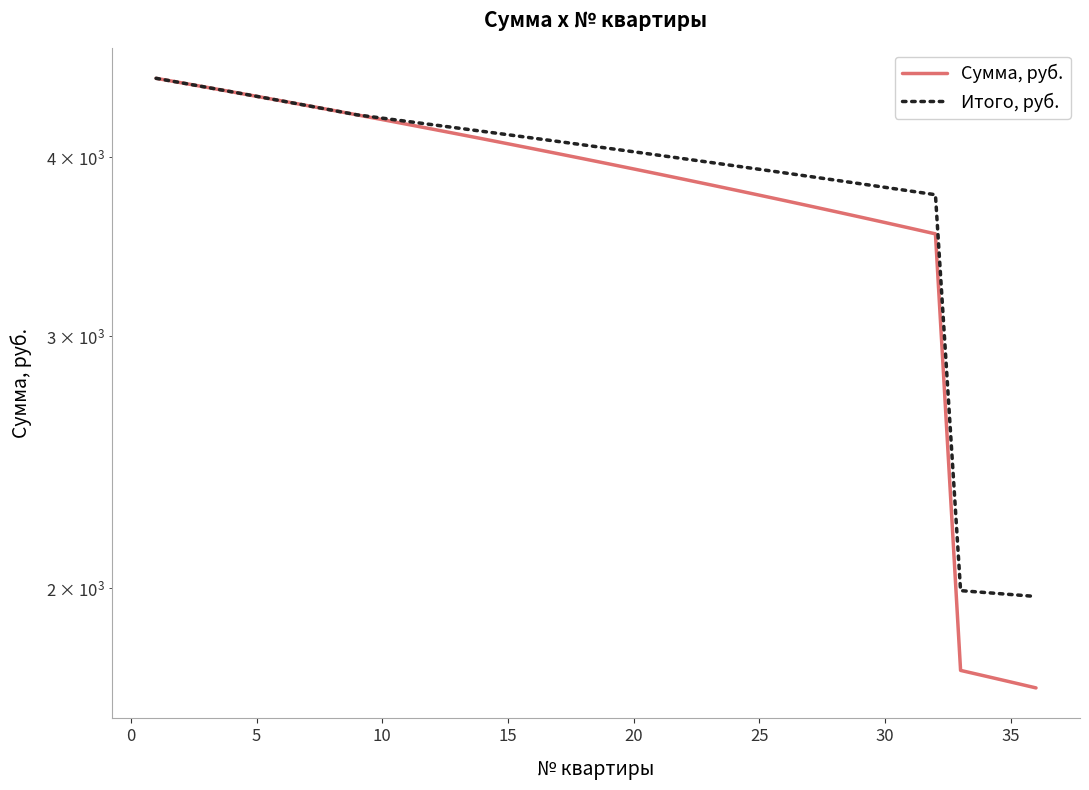

What value does the Сумма, руб. series have at 25?

4348.3